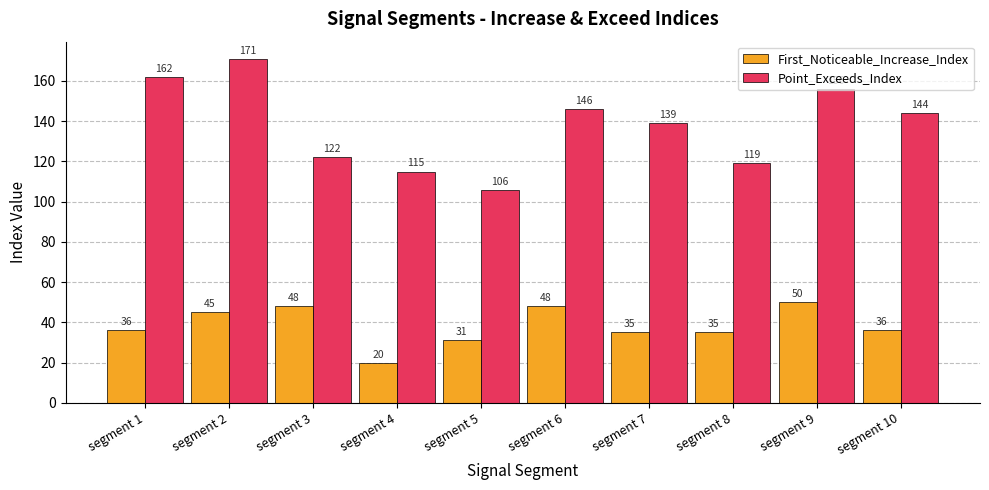

The value of First_Noticeable_Increase_Index at segment 3 is 24. True or false?

False